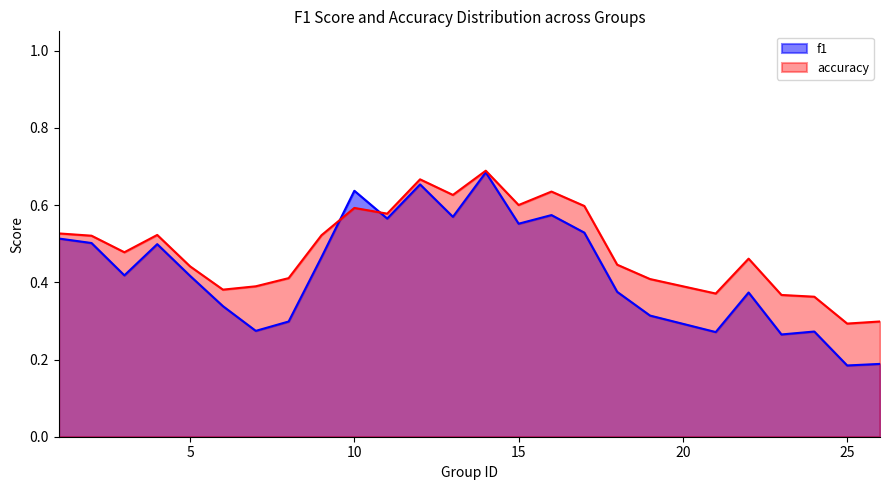

Which series ends up on top after the final intersection of f1 and accuracy?

accuracy